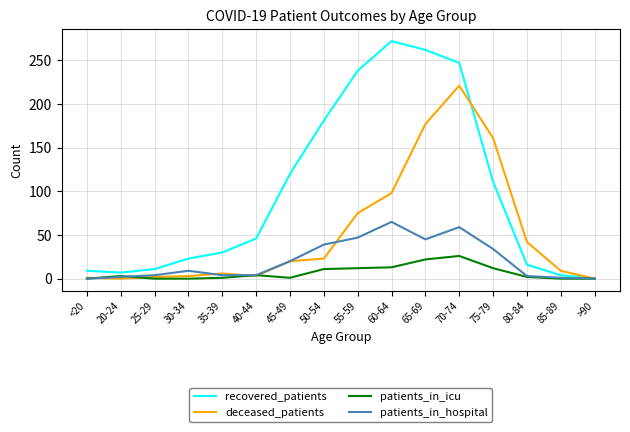

Rank the series by their average value, from highest to lowest.

recovered_patients, deceased_patients, patients_in_hospital, patients_in_icu